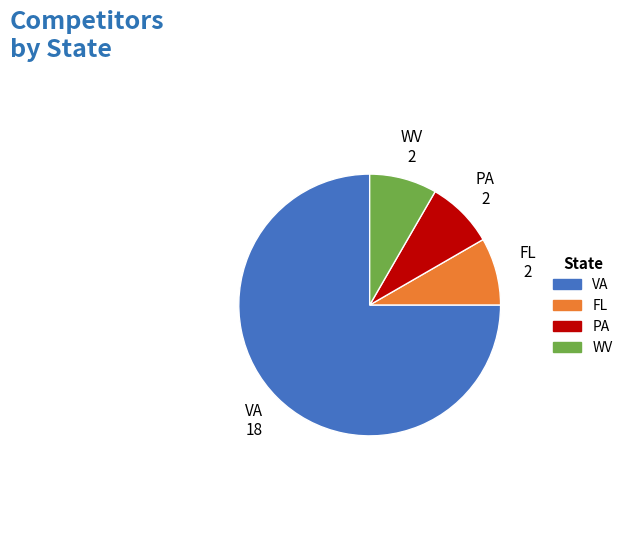

Which slice is the largest?

VA